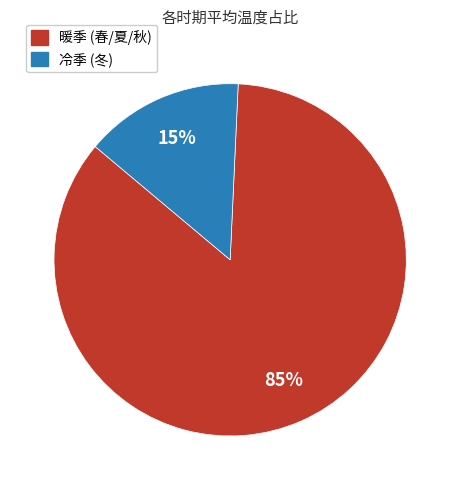

To the nearest percent, what is the average slice percentage?

50%